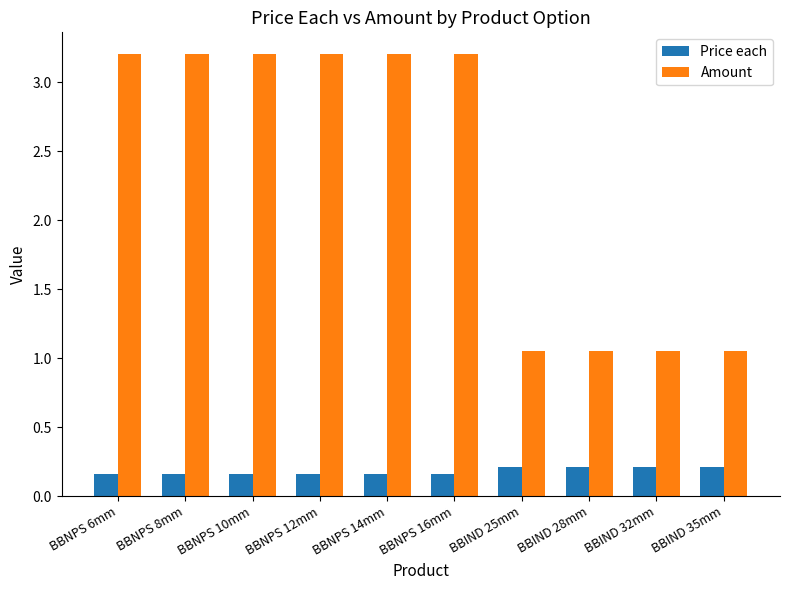

What is the total value across all series at BBIND 25mm?

1.3